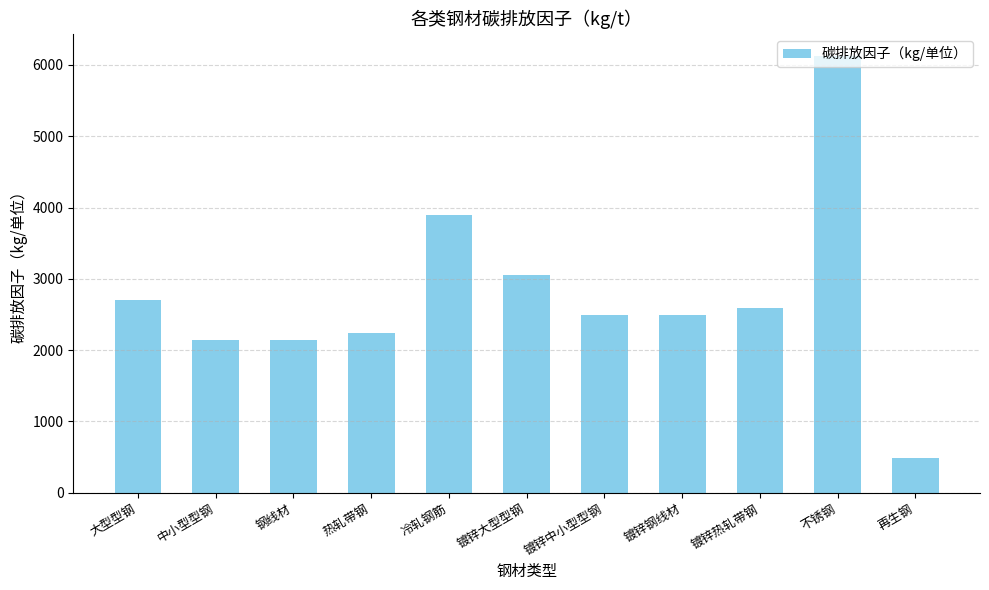

Which label corresponds to the largest value in the chart?

不锈钢